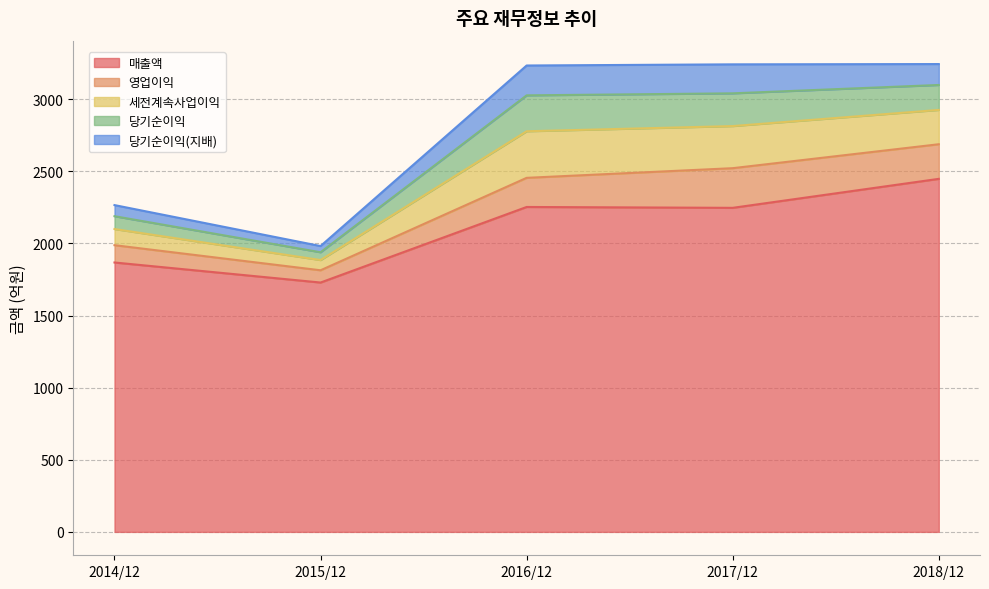

How many series are shown in this chart?

5